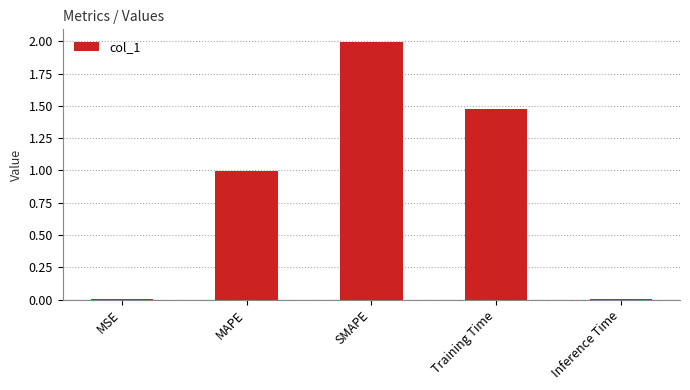

Which category has the highest value across all series?

SMAPE